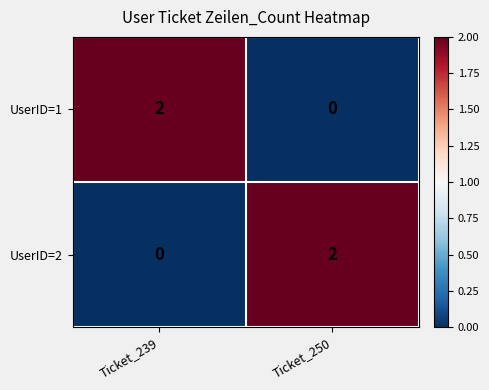

The value of UserID=2 at Ticket_239 is 0. True or false?

True